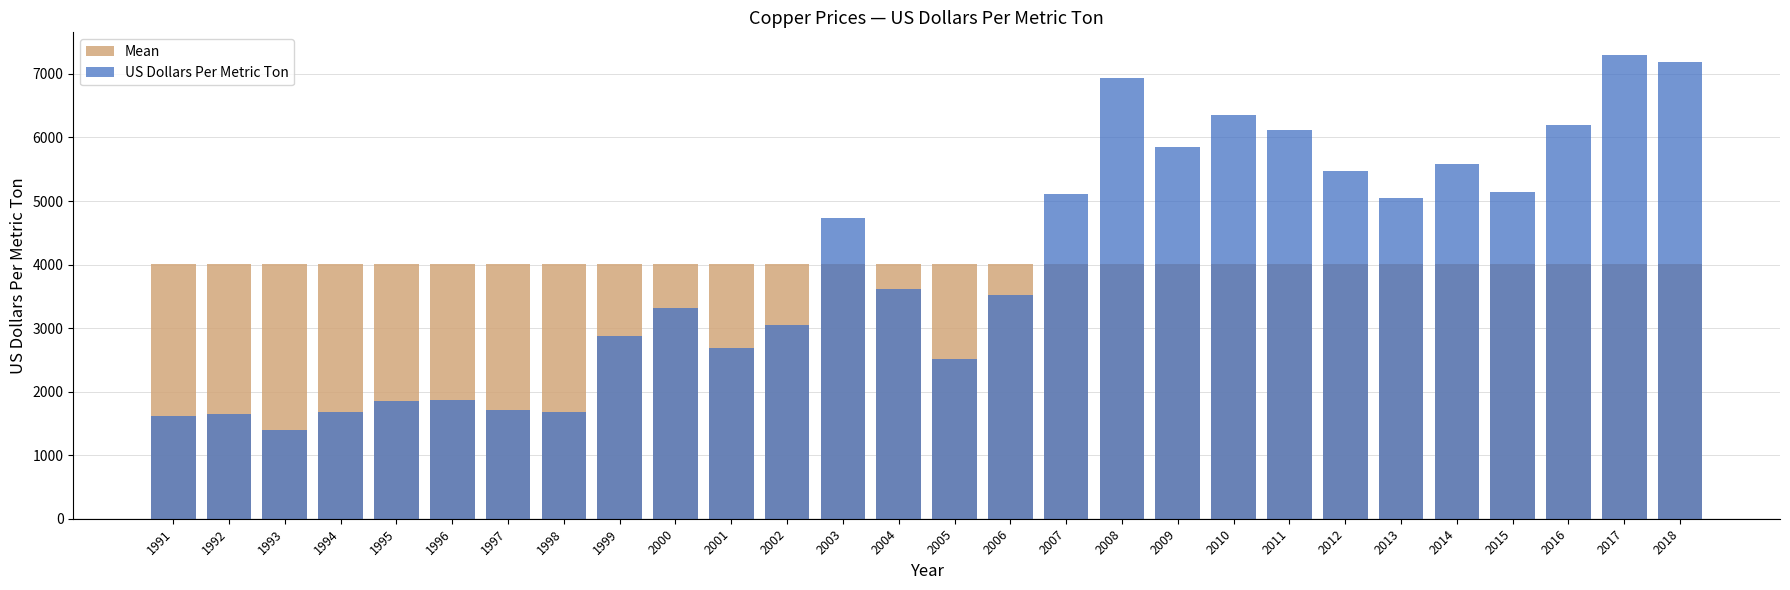

What is the greatest value displayed?

7290.6